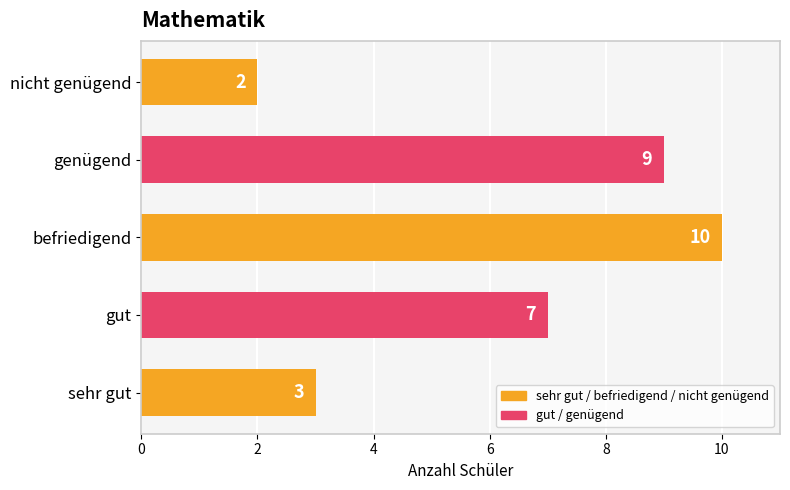

Which label corresponds to the smallest value in the chart?

nicht genügend